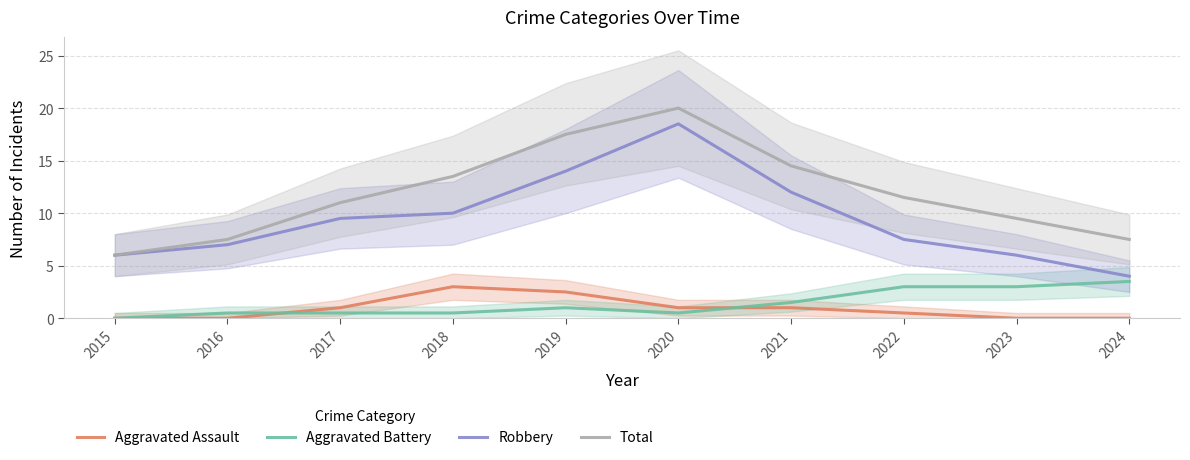

Reading left to right, transcribe all the data shown in this chart.

Aggravated Assault: 0.0	0.0	1.0	3.0	2.5	1.0	1.0	0.5	0.0	0.0
Aggravated Battery: 0.0	0.5	0.5	0.5	1.0	0.5	1.5	3.0	3.0	3.5
Robbery: 6.0	7.0	9.5	10.0	14.0	18.5	12.0	7.5	6.0	4.0
Total: 6.0	7.5	11.0	13.5	17.5	20.0	14.5	11.5	9.5	7.5